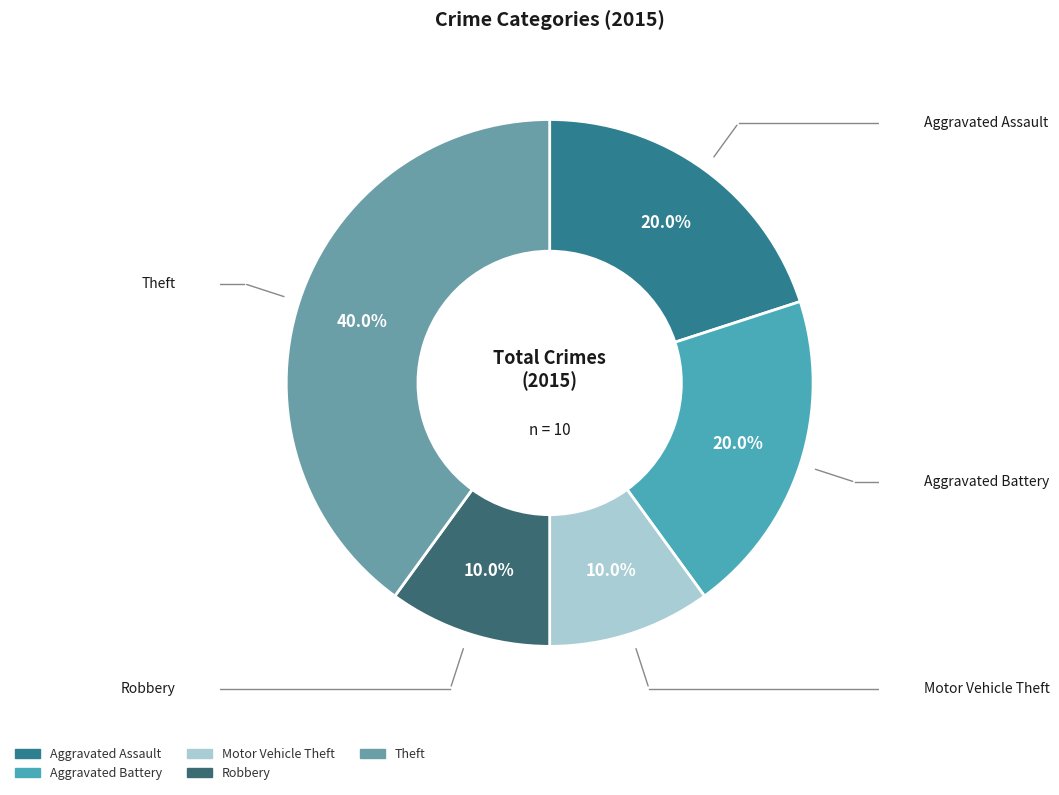

Approximately how many times larger is the value at Aggravated Assault compared to Motor Vehicle Theft?

2.0